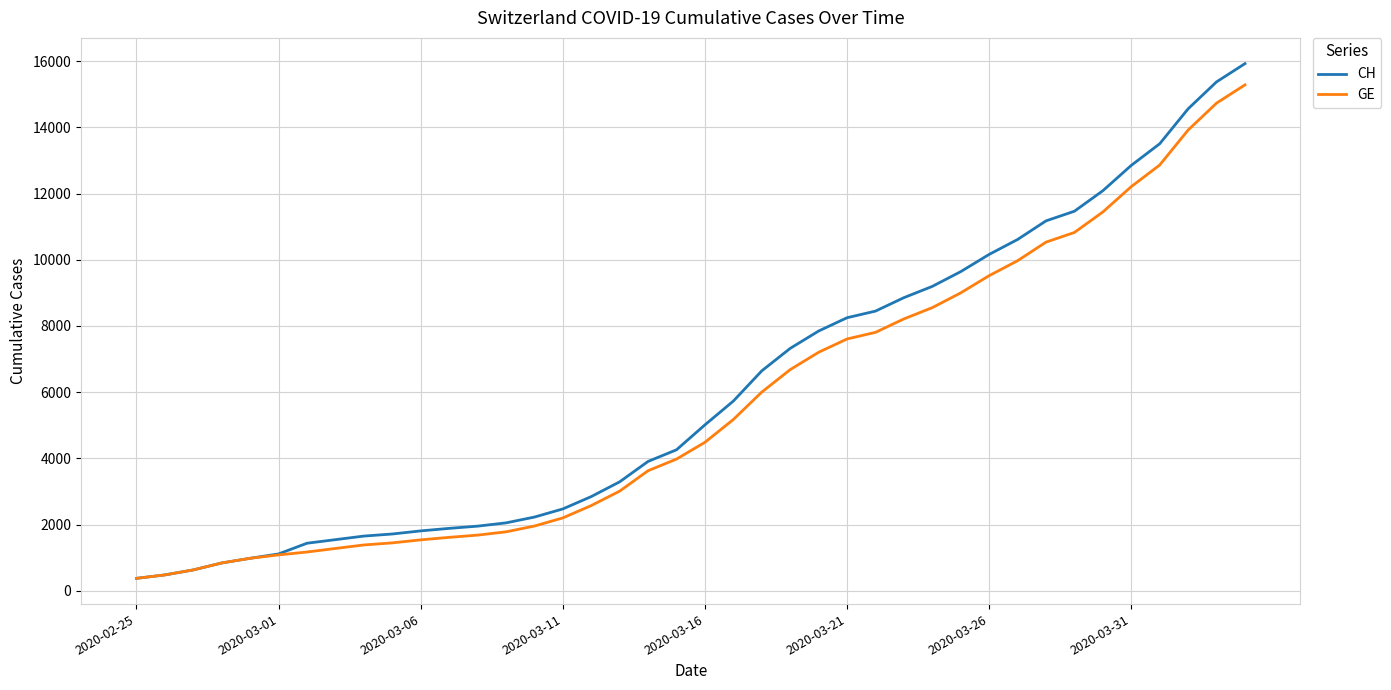

What is the difference between the maximum and minimum values in the CH series?

15551